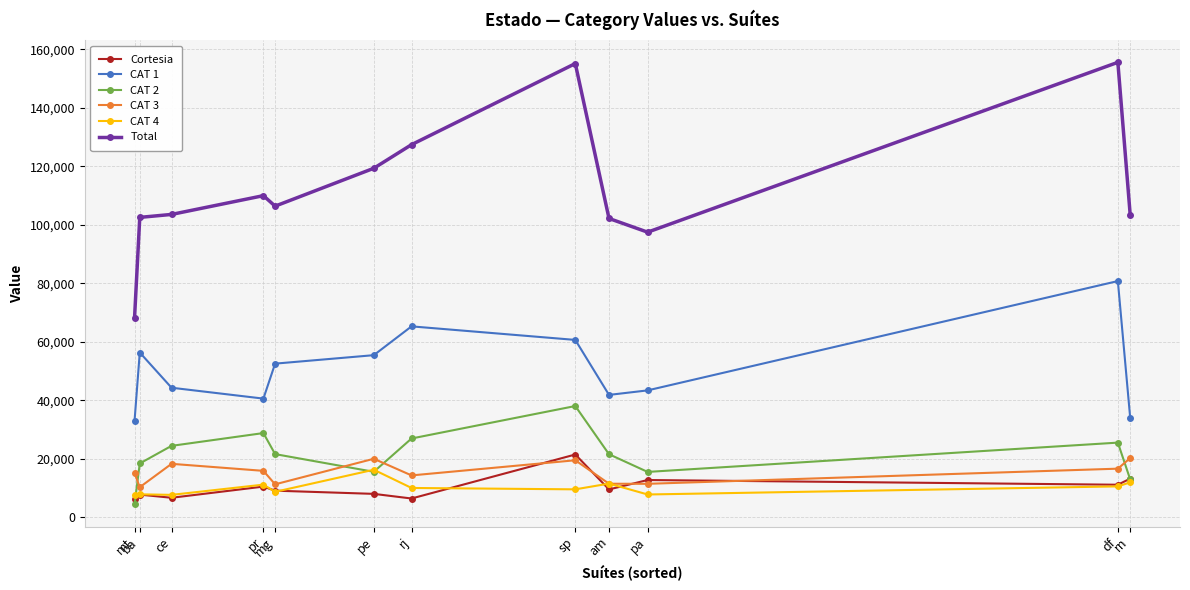

Which series has the largest range (max minus min)?

Total